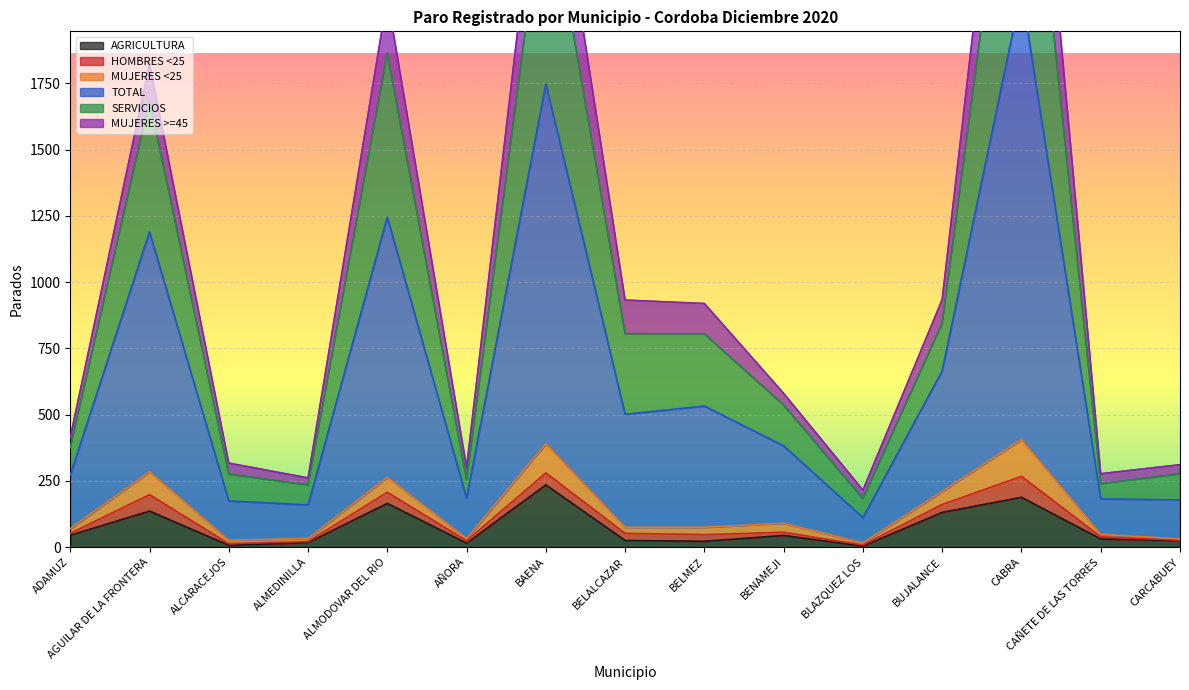

Where is AGRICULTURA nearest to the value 119?

BUJALANCE